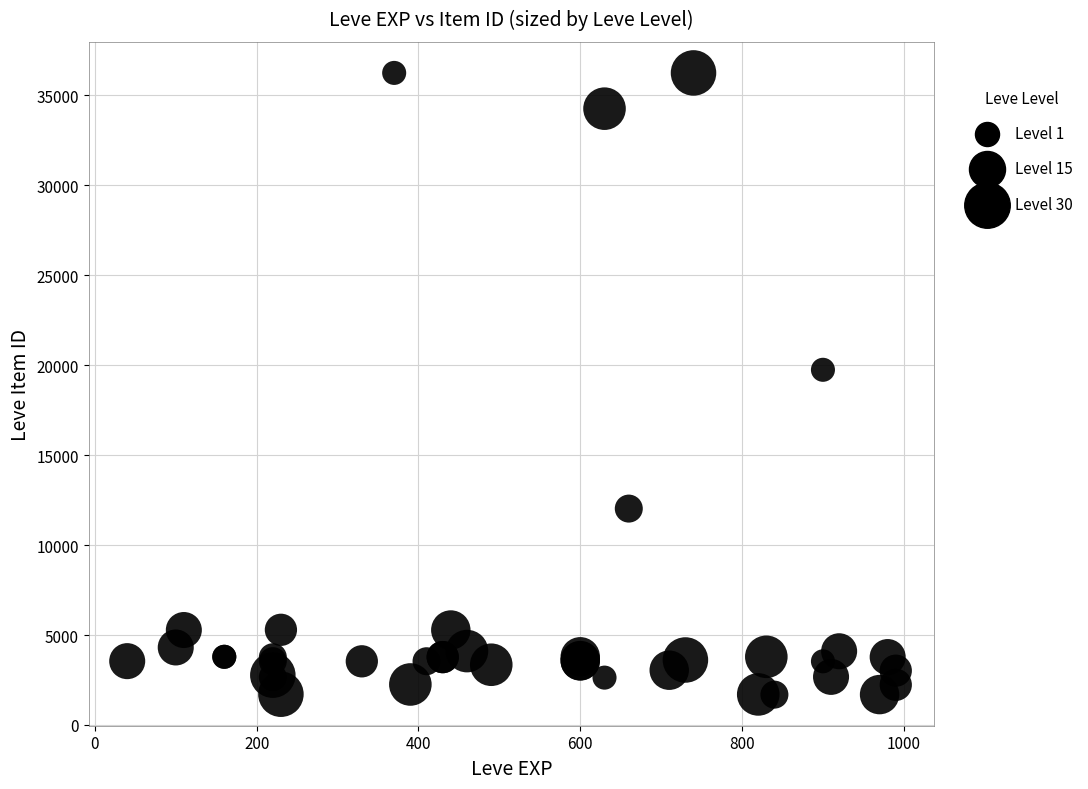

What Y value in the scatter plot is closest to 18967?

19744